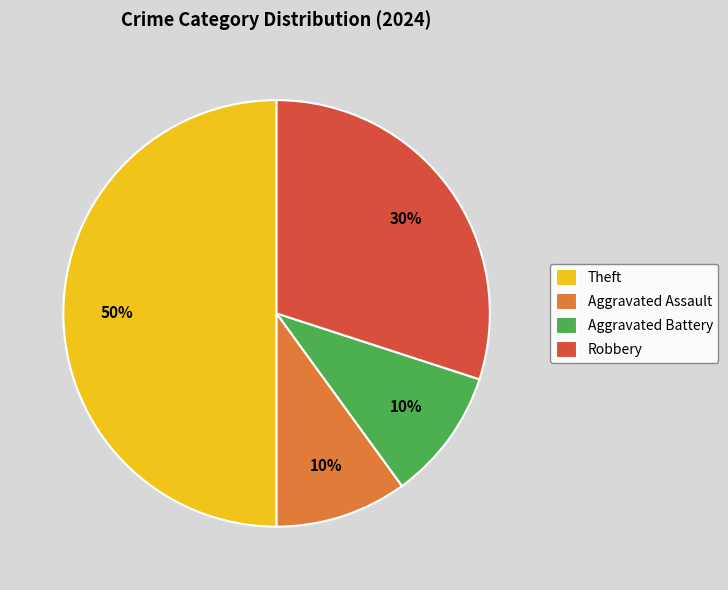

Which slice is the largest?

Theft